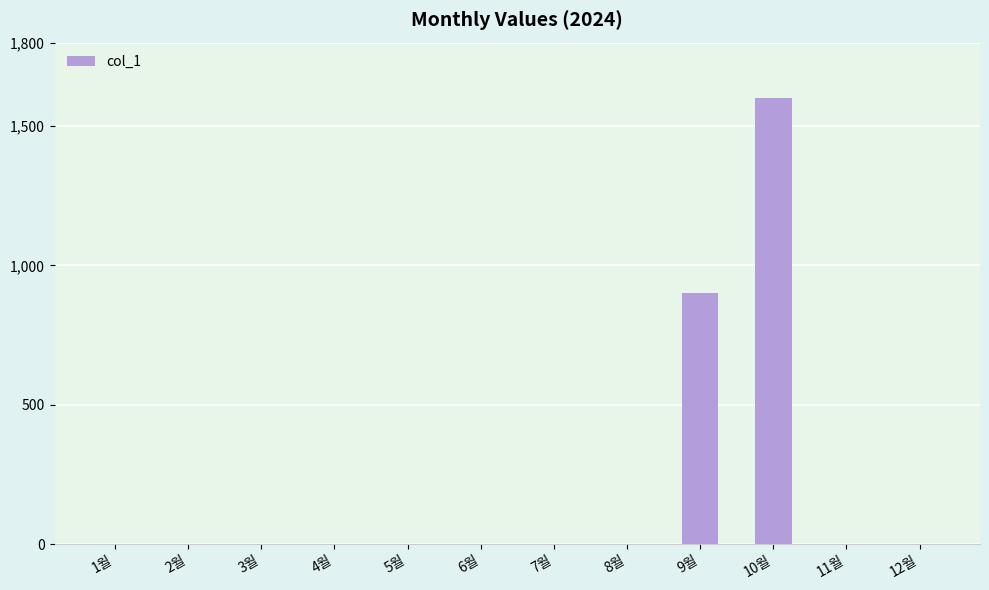

Is it true that the value at 11월 is -868?

False